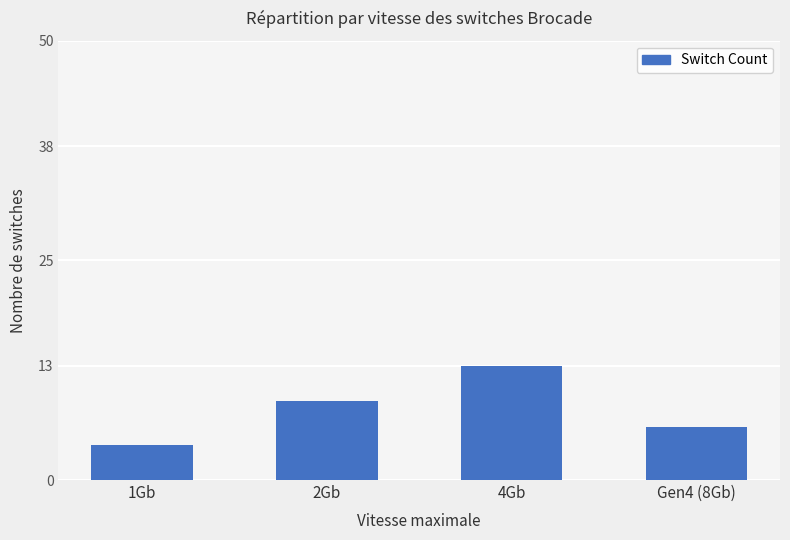

Reading left to right, list all the values displayed in this chart.

1Gb=4	2Gb=9	4Gb=13	Gen4 (8Gb)=6